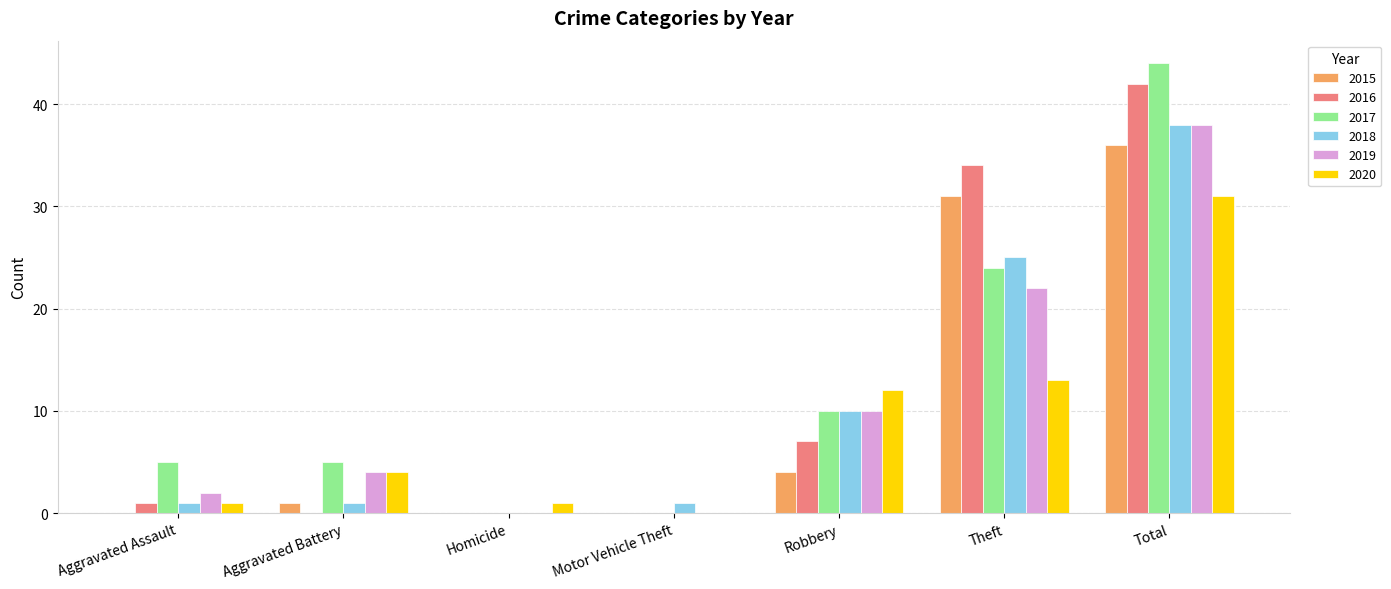

At which label does 2015 reach its peak?

Total